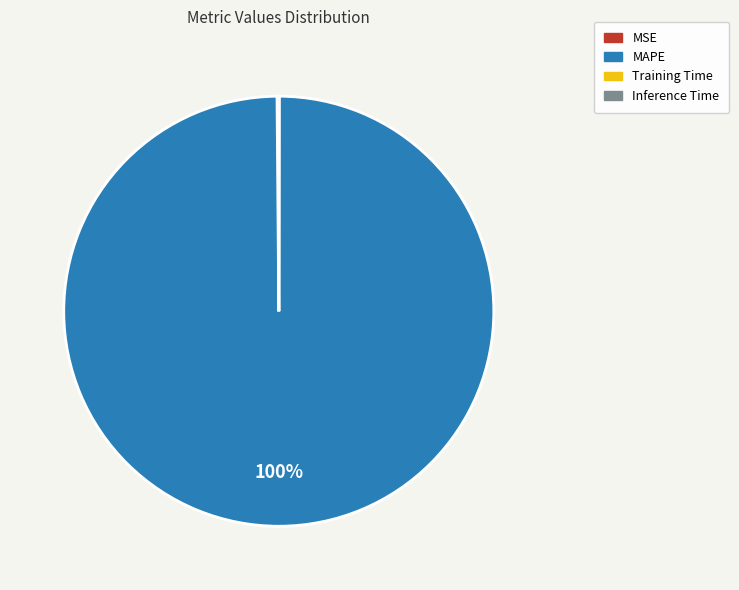

What is the majority slice?

MAPE